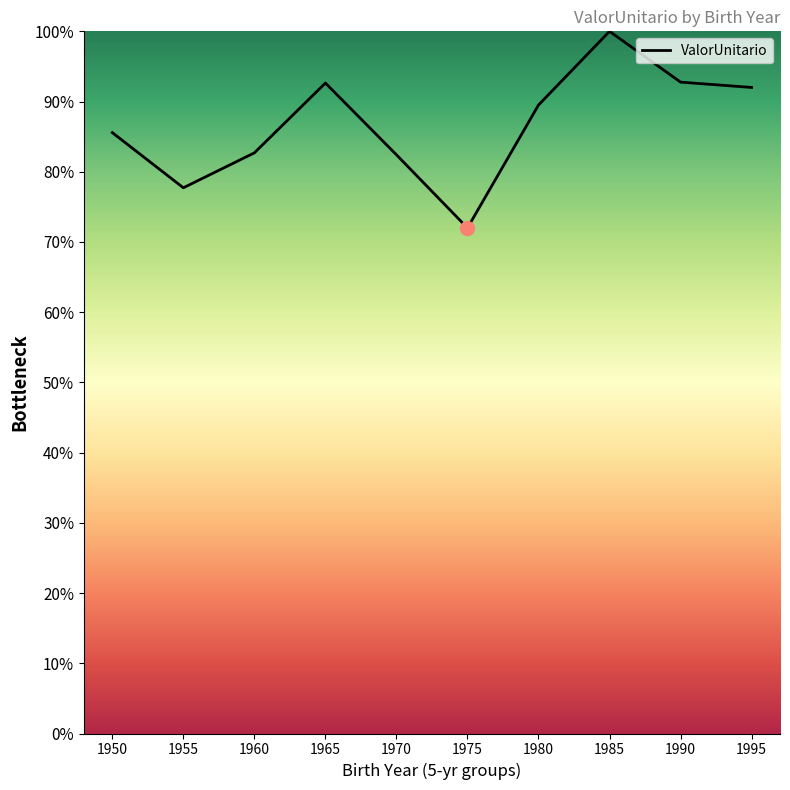

What is the difference between the values at 1960 and 1985?

17.3